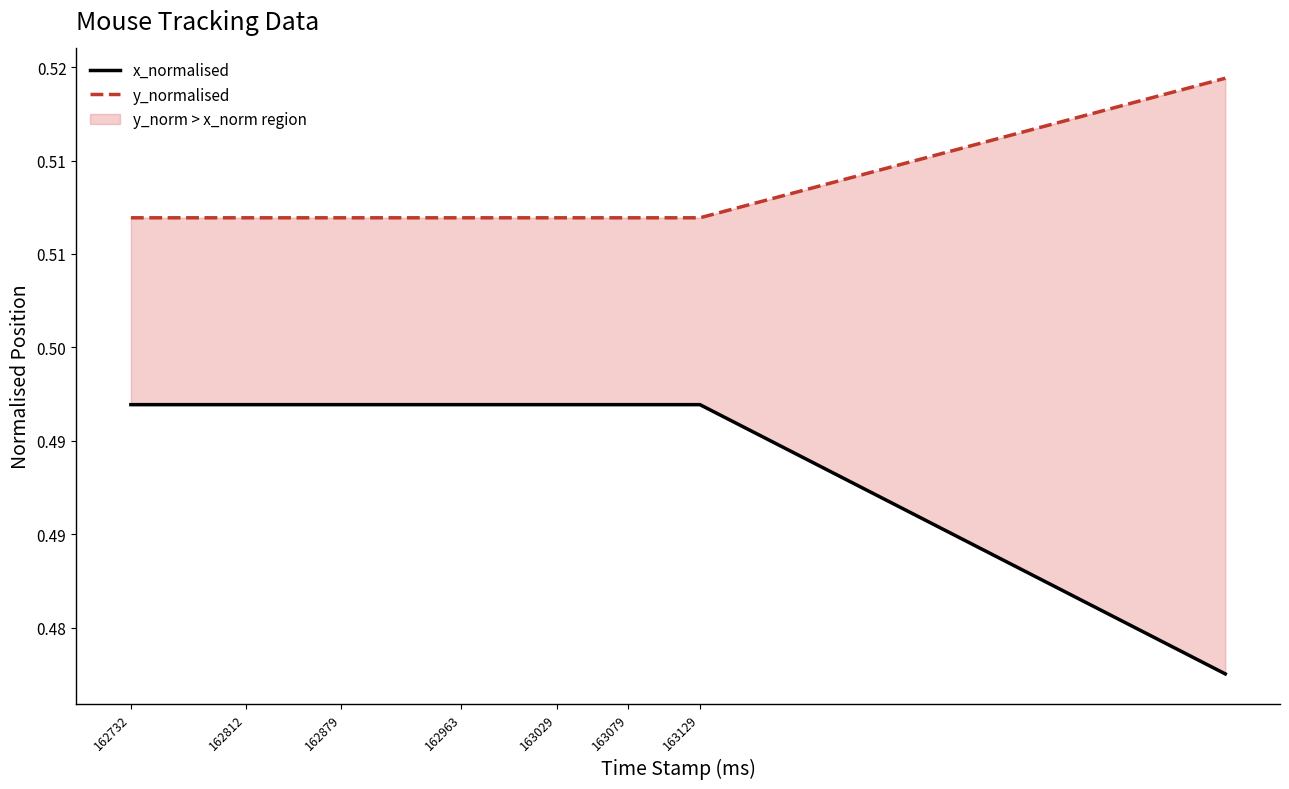

Is the value of y_normalised at 18 greater than the value of x_normalised at 19?

Yes